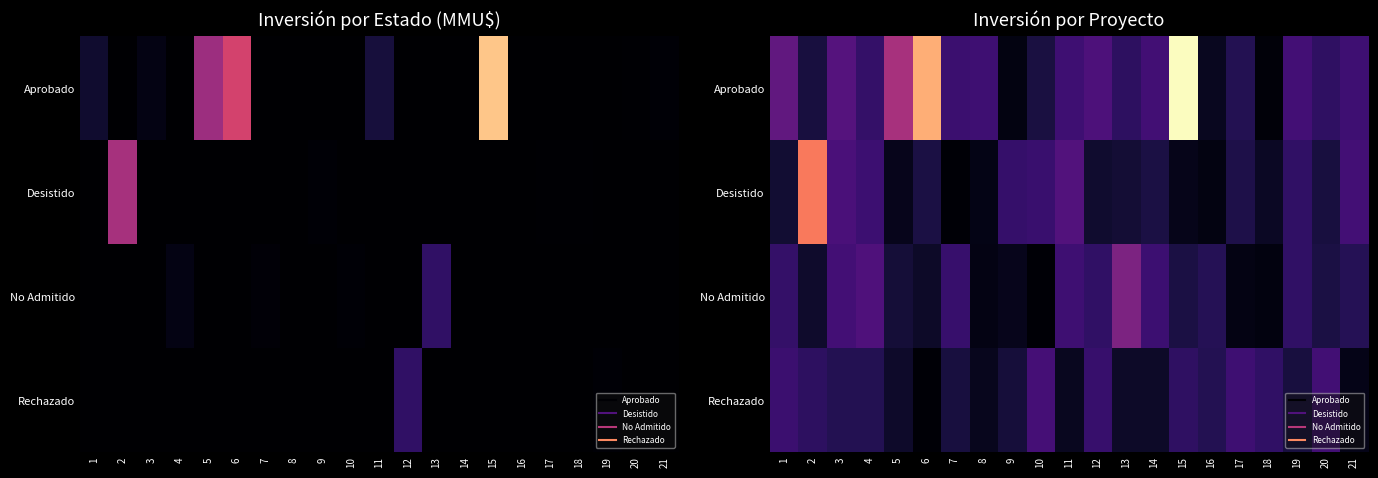

Is it true that No Admitido equals 2453.0 at 3?

False